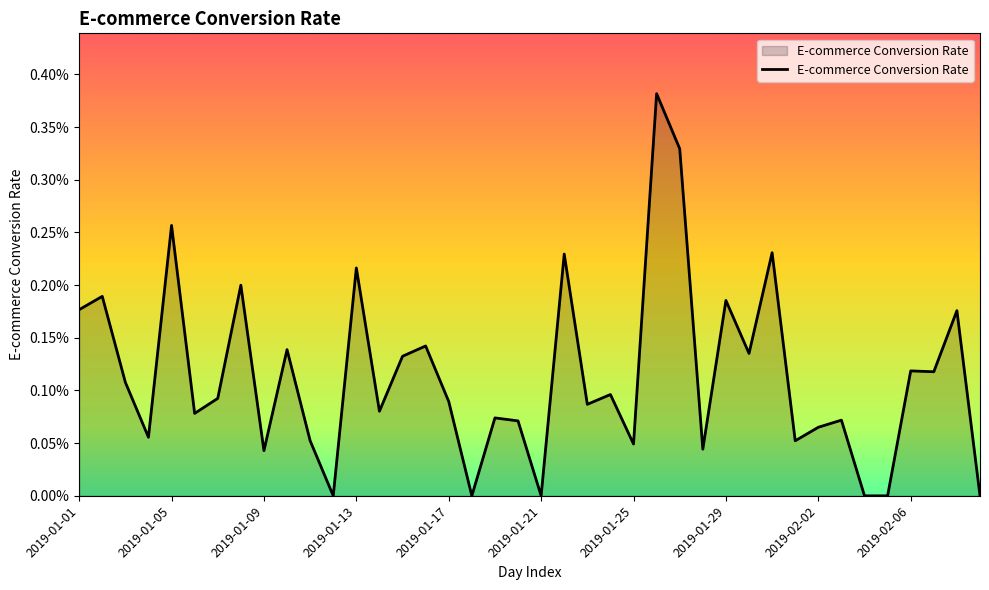

Does the chart display data point markers on the line(s)?

No